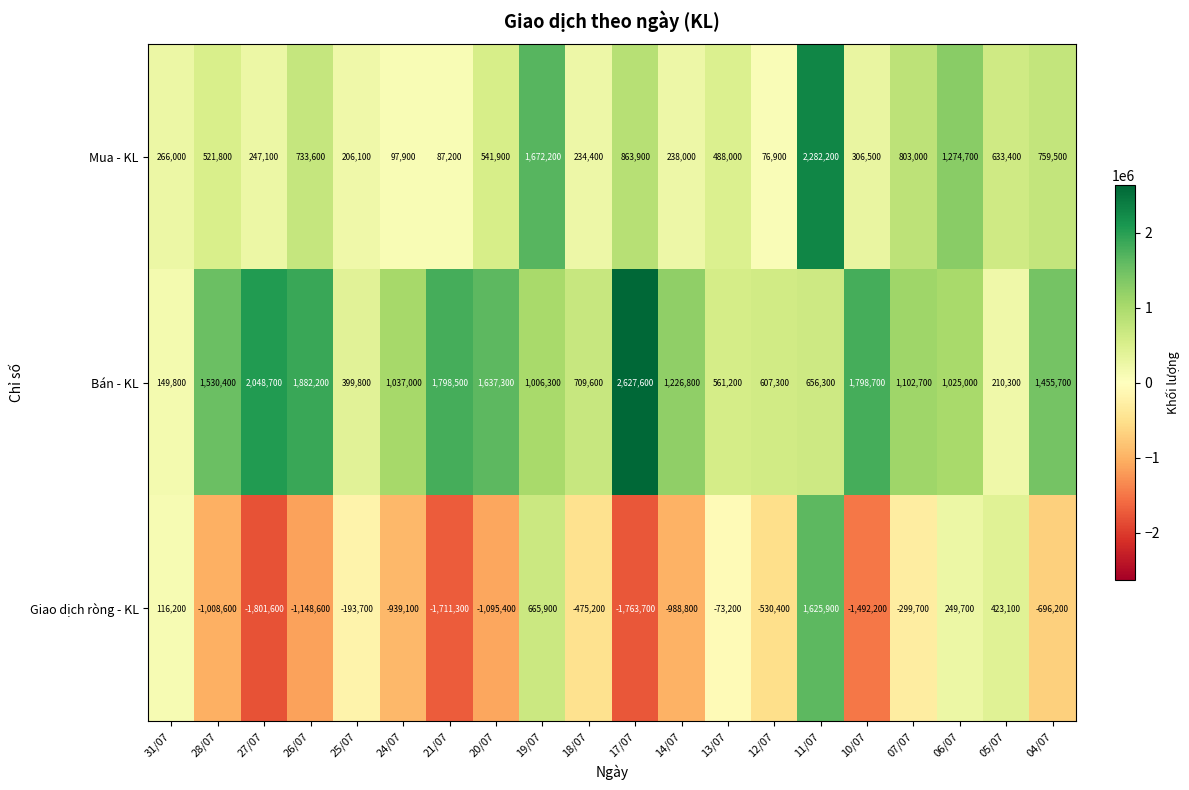

Which series changed the most between 27/07 and 17/07?

Mua - KL